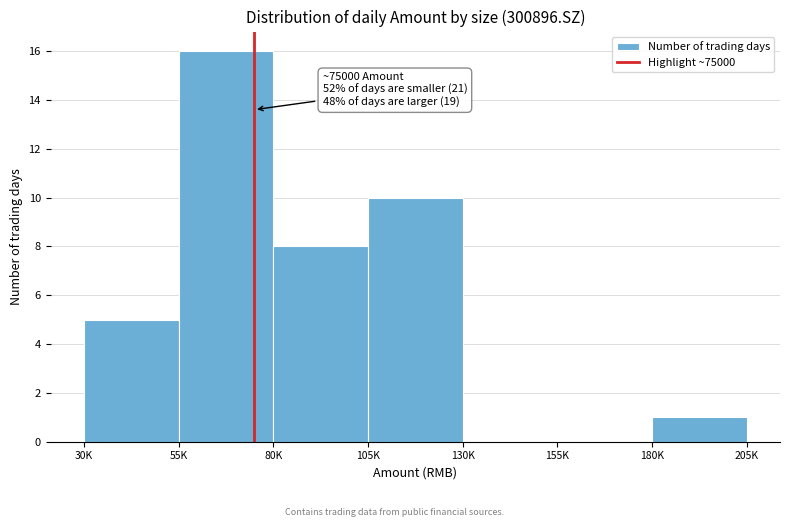

Reading right to left, extract all data points from this chart.

180K=1	155K=0	130K=0	105K=10	80K=8	55K=16	30K=5